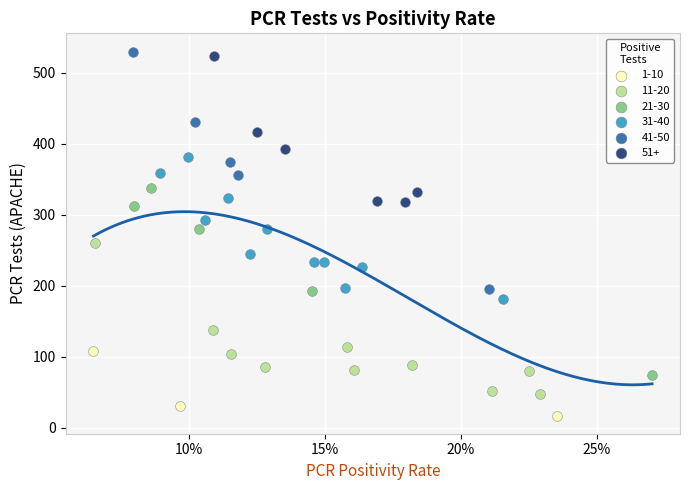

Which series has the largest Y range (max minus min)?

41-50